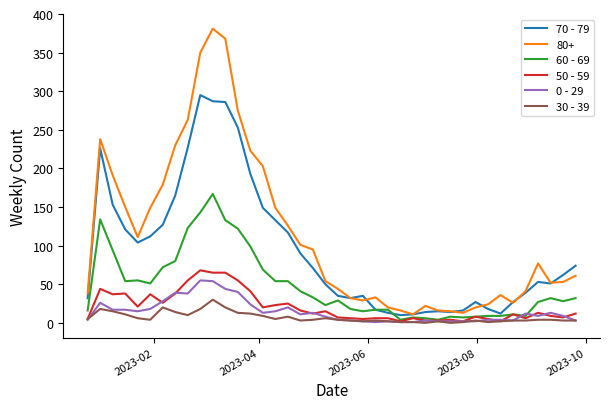

What is the maximum value shown in the chart?

381